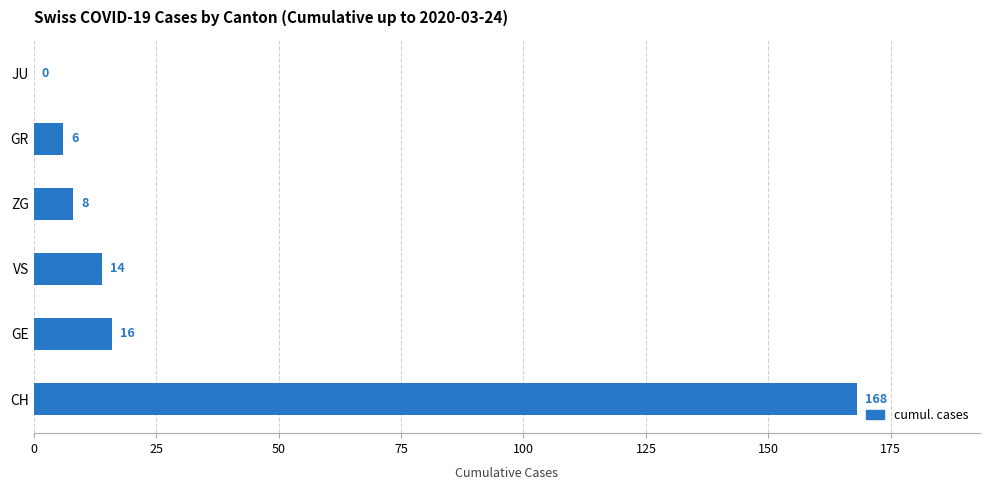

At which label is the value closest to 84?

GE